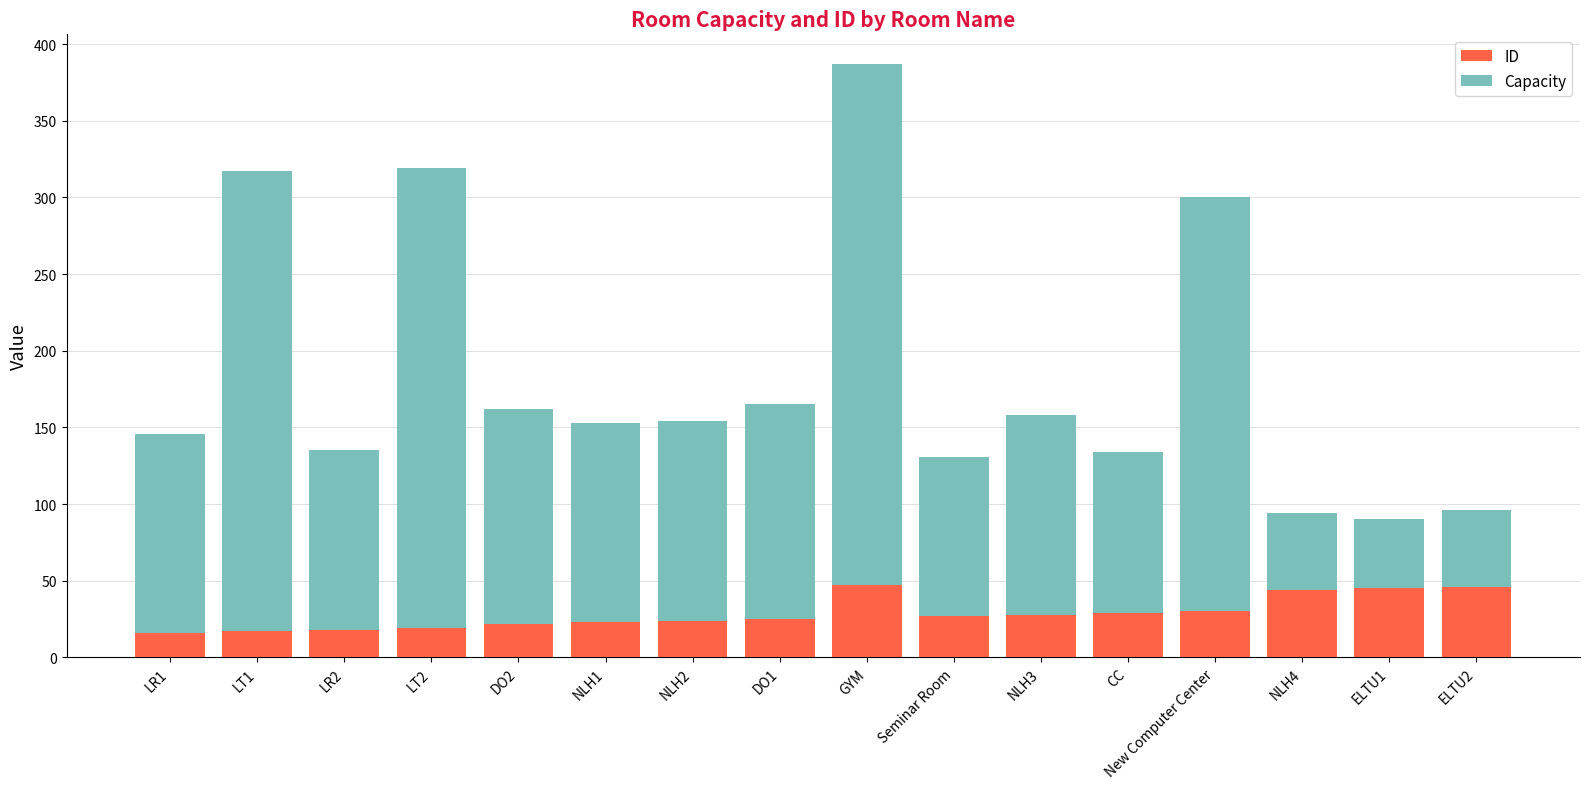

What is the highest value of the ID series?

47